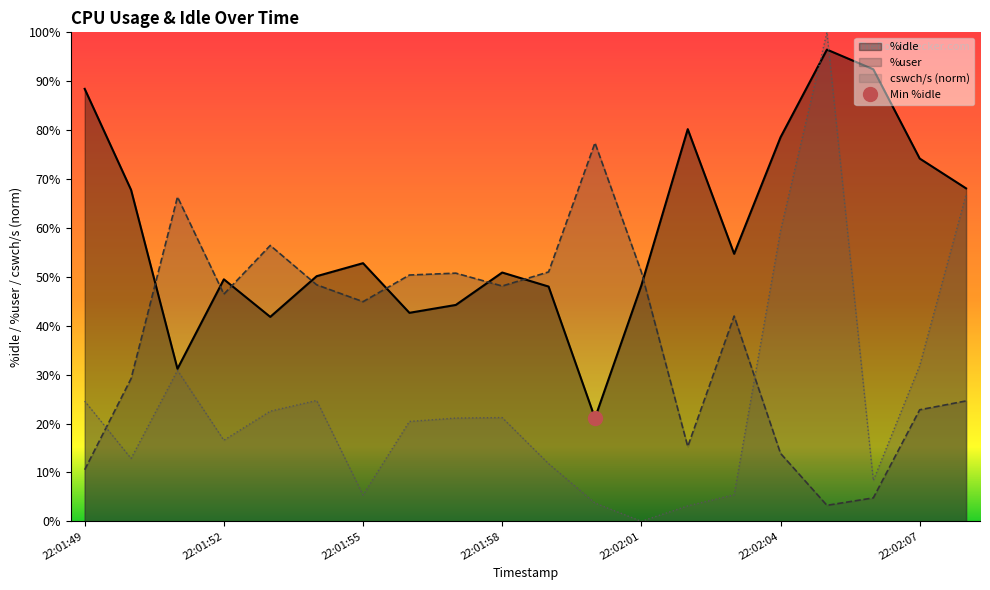

Which has a higher value, 22:02:01 or 22:02:03?

22:02:01